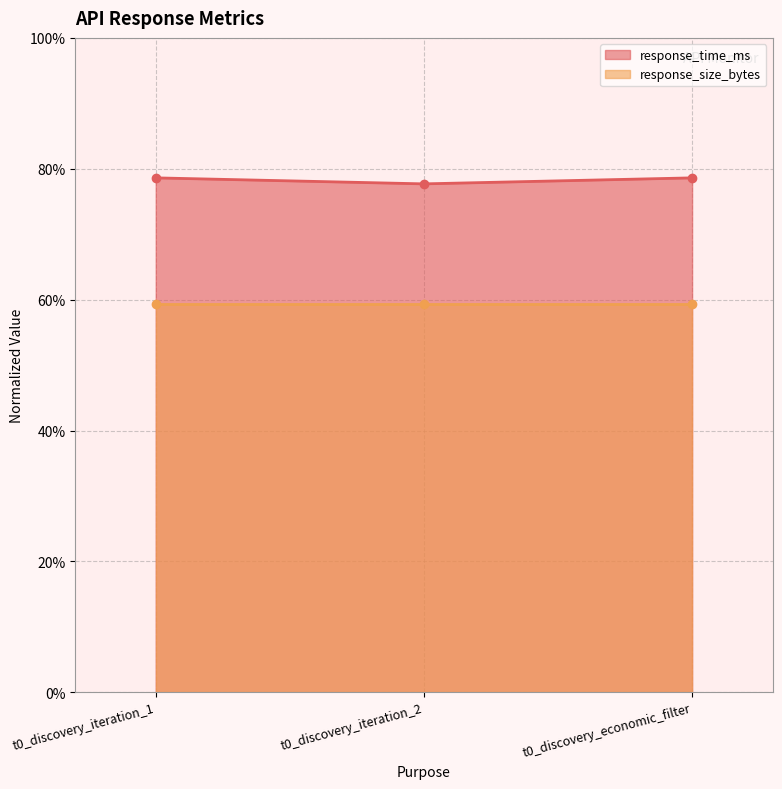

The value at t0_discovery_iteration_1 is 78.6. True or false?

True